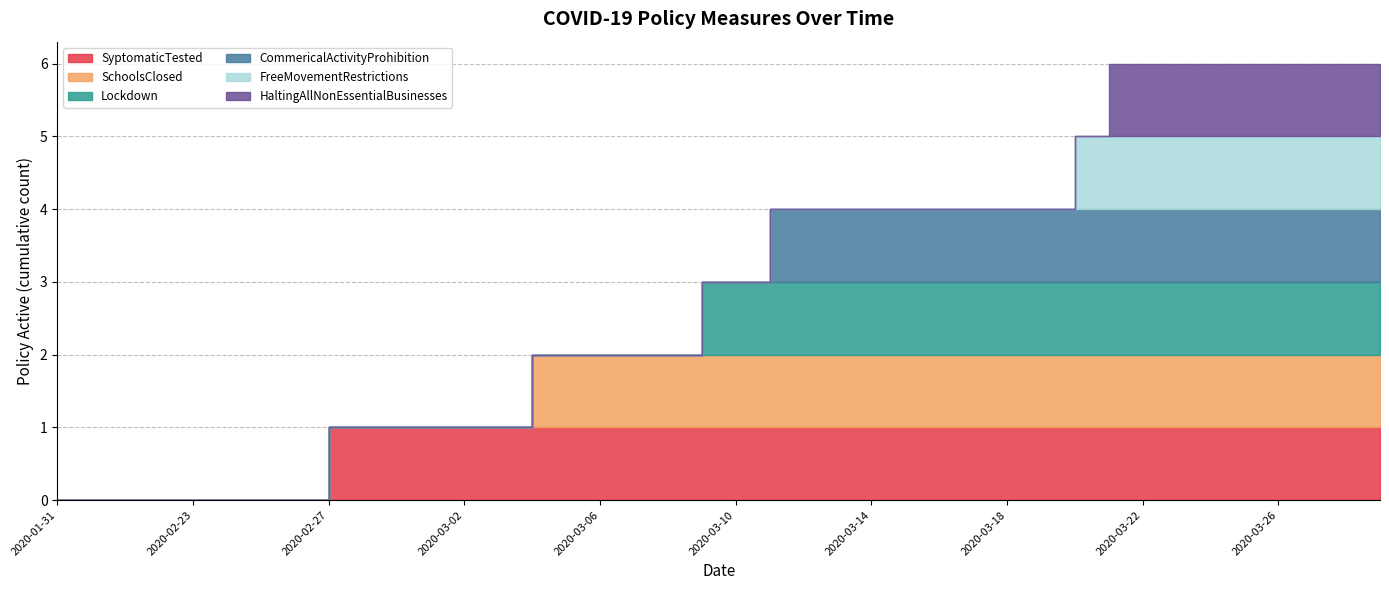

What is the label of the 17th point from the left?

2020-03-06